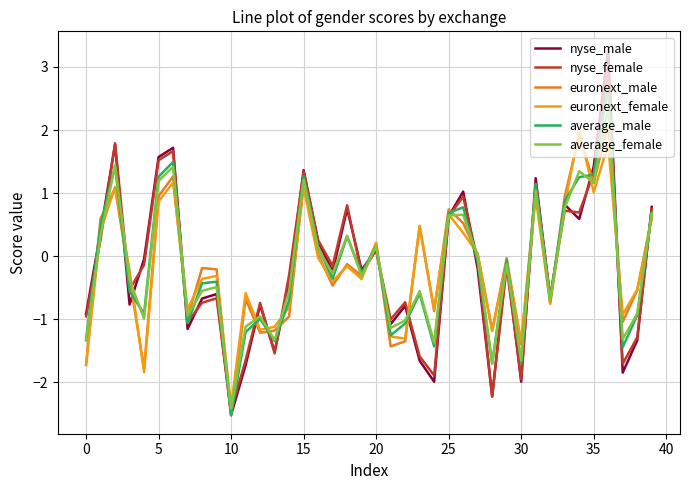

How many negative values does the euronext_male series have?

23